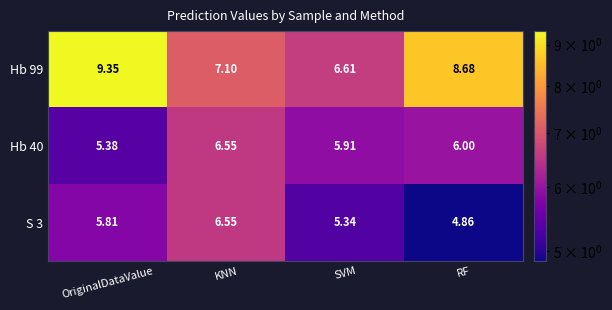

At which category is the sum across all series the highest?

OriginalDataValue